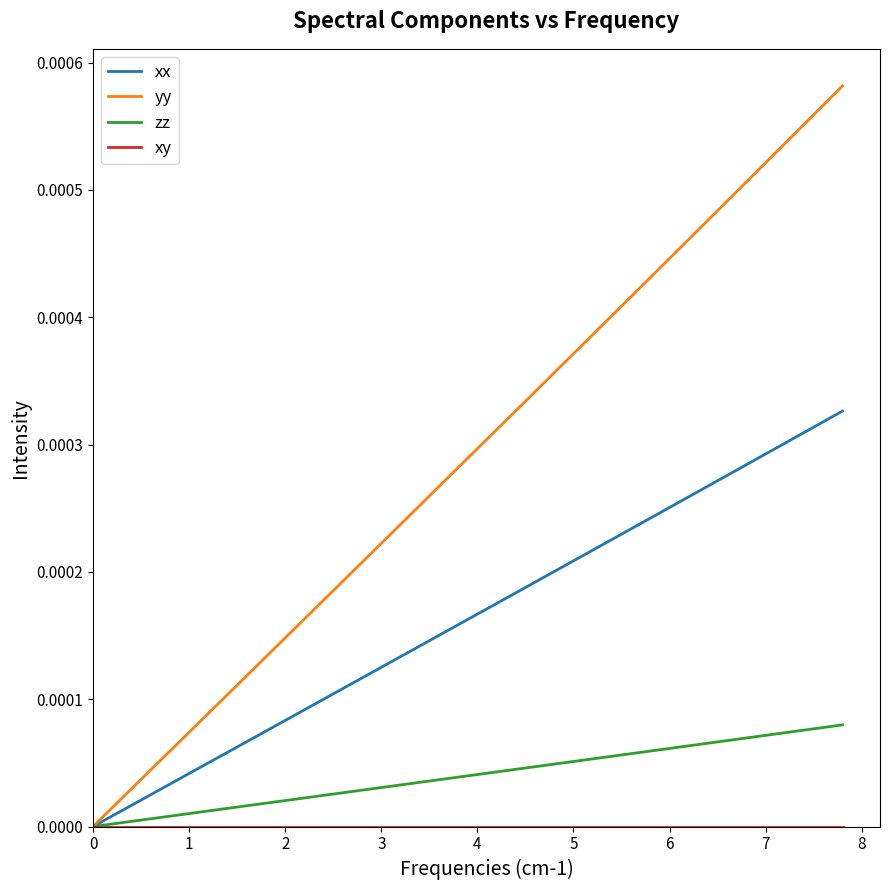

Which series has the largest total across all categories?

yy